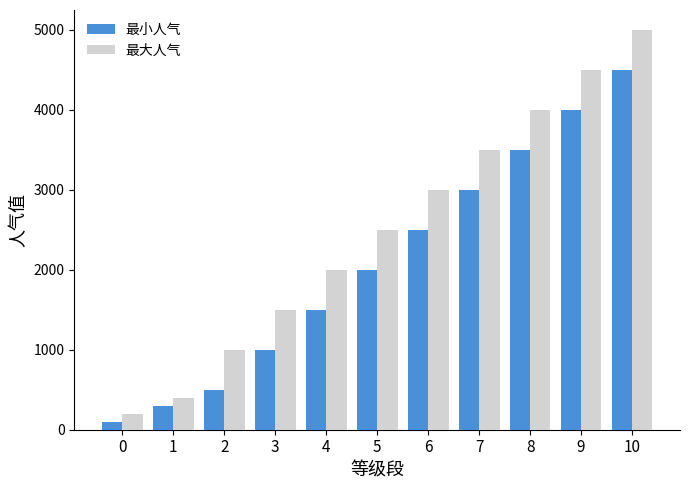

Is the value of 最大人气 at 5 greater than the value of 最小人气 at 0?

Yes